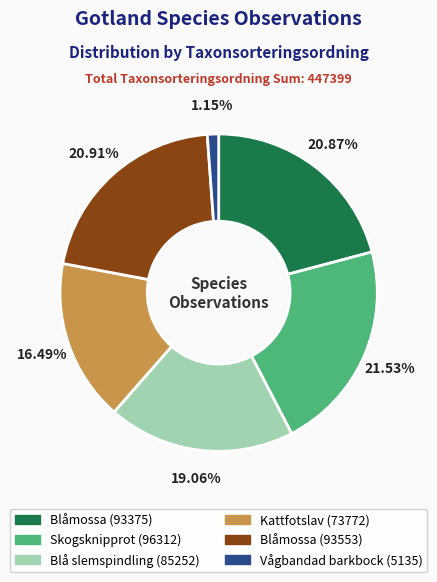

Does any single category account for the majority?

No